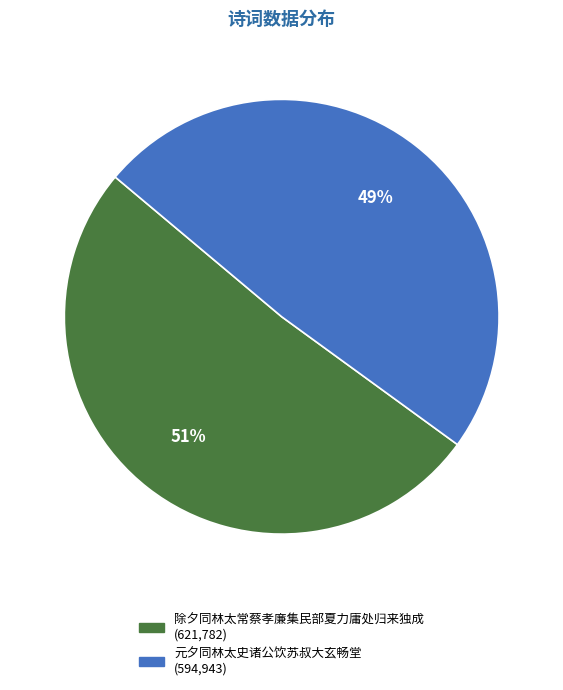

What is the ratio of the value at 除夕同林太常蔡孝廉集民部夏力庸处归来独成 to the value at 元夕同林太史诸公饮苏叔大玄畅堂?

1.0